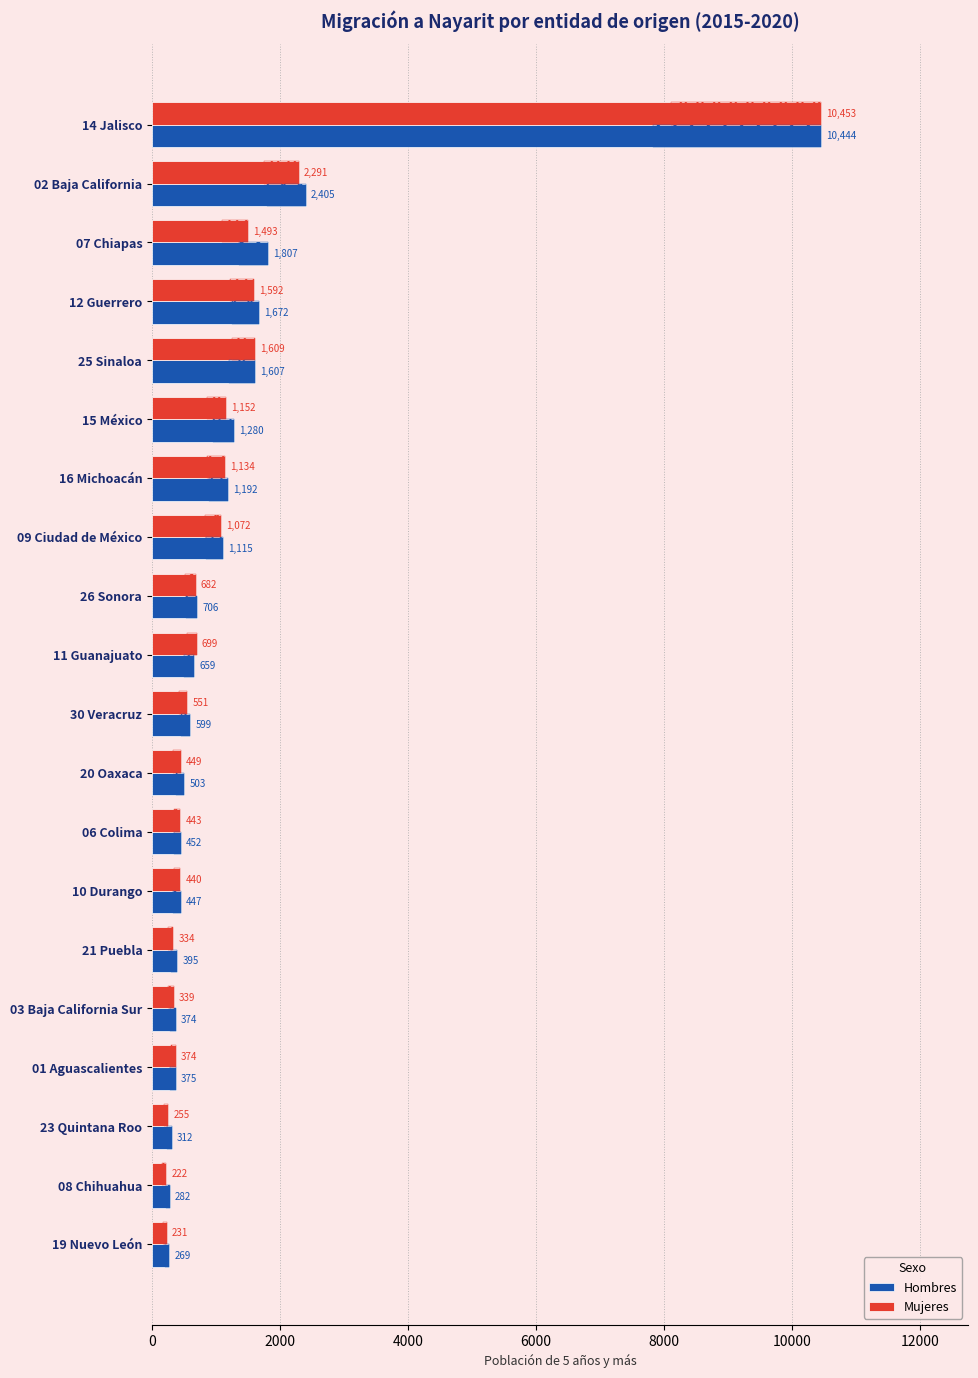

Which series has the largest range (max minus min)?

Mujeres